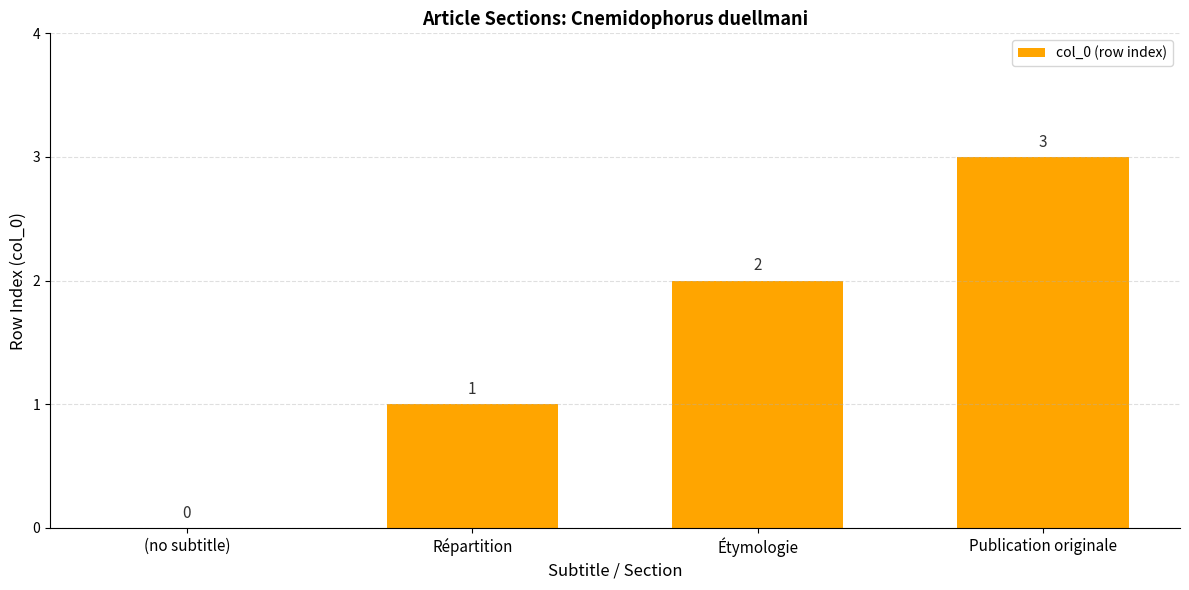

What is the sum of the values at Étymologie and Publication originale?

5